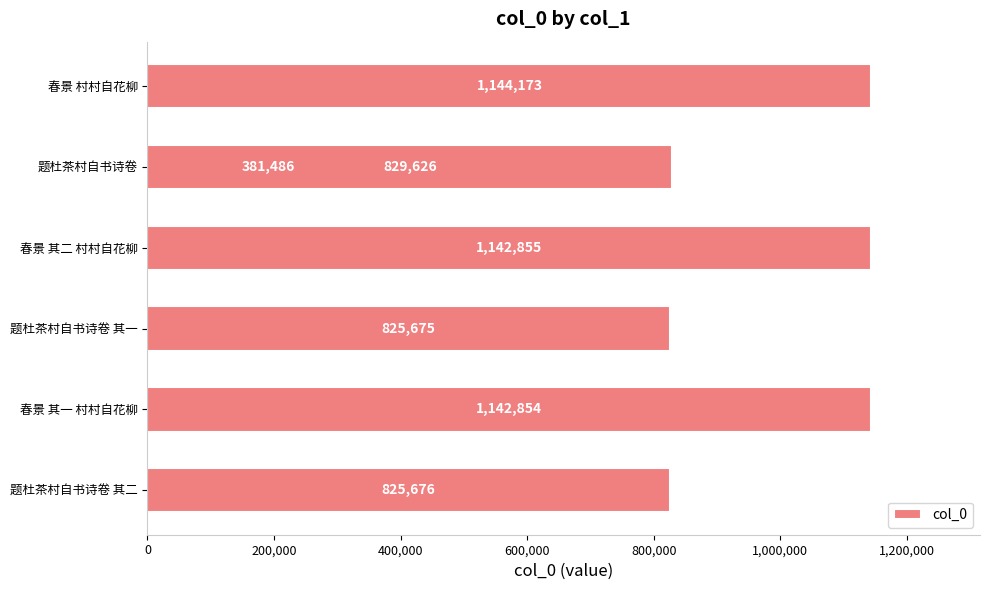

Does the chart contain any negative values?

No